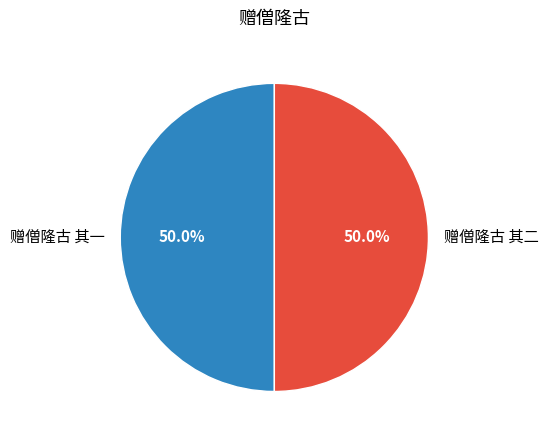

Approximately how many times larger is the value at 赠僧隆古 其二 compared to 赠僧隆古 其一?

1.0